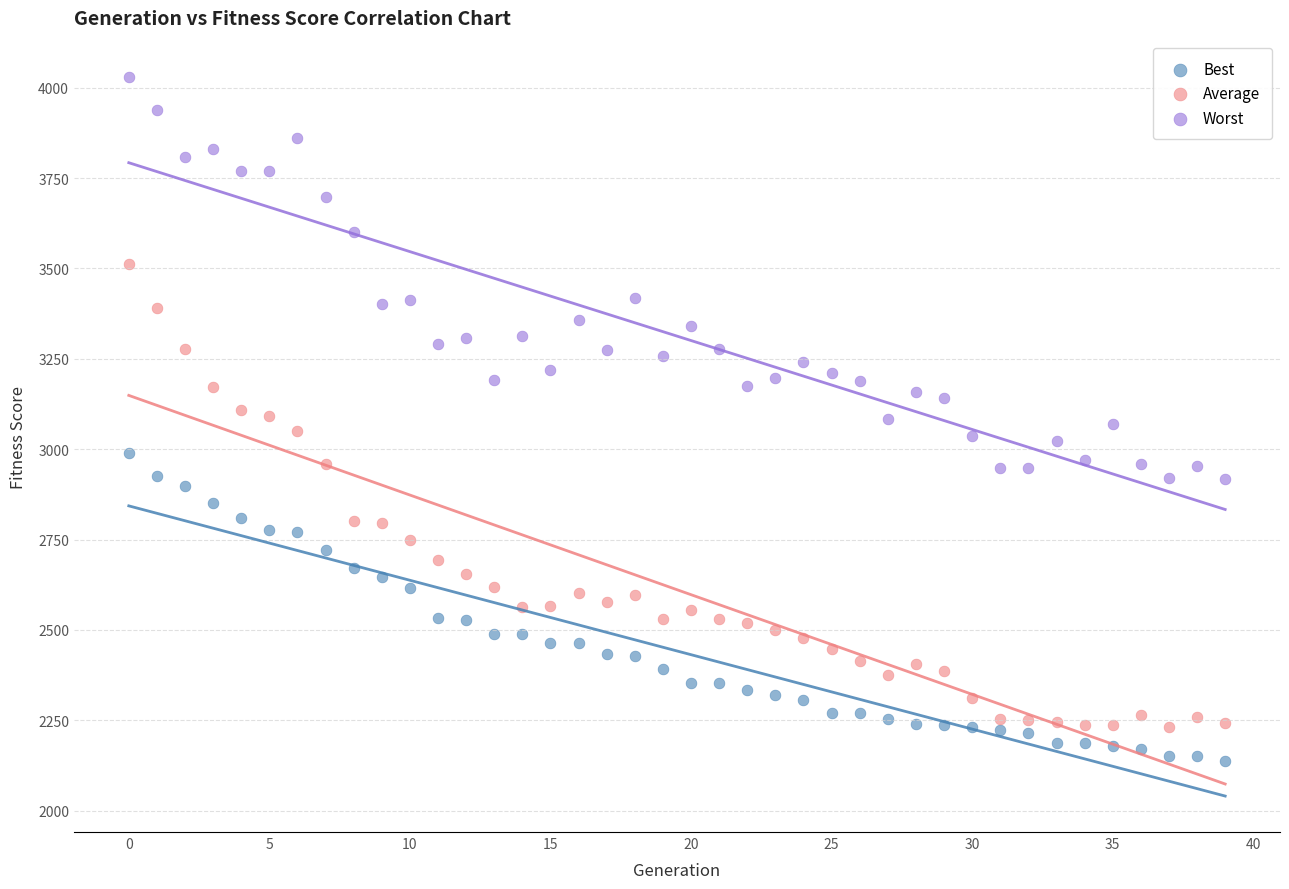

Which series reaches the minimum Y coordinate?

Best